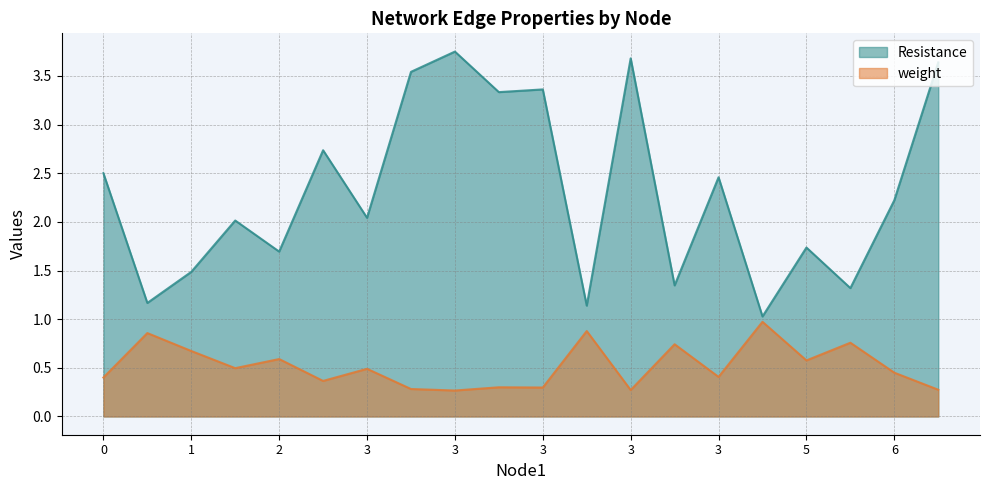

The value of weight at 3 is 0.5. True or false?

True